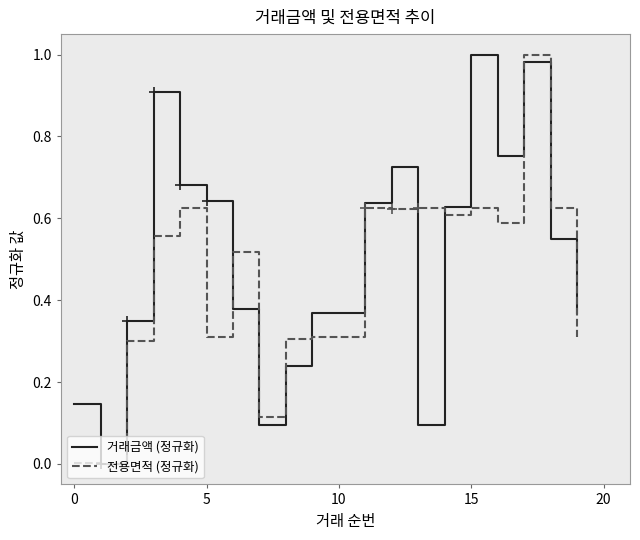

Does the chart display data point markers on the line(s)?

No